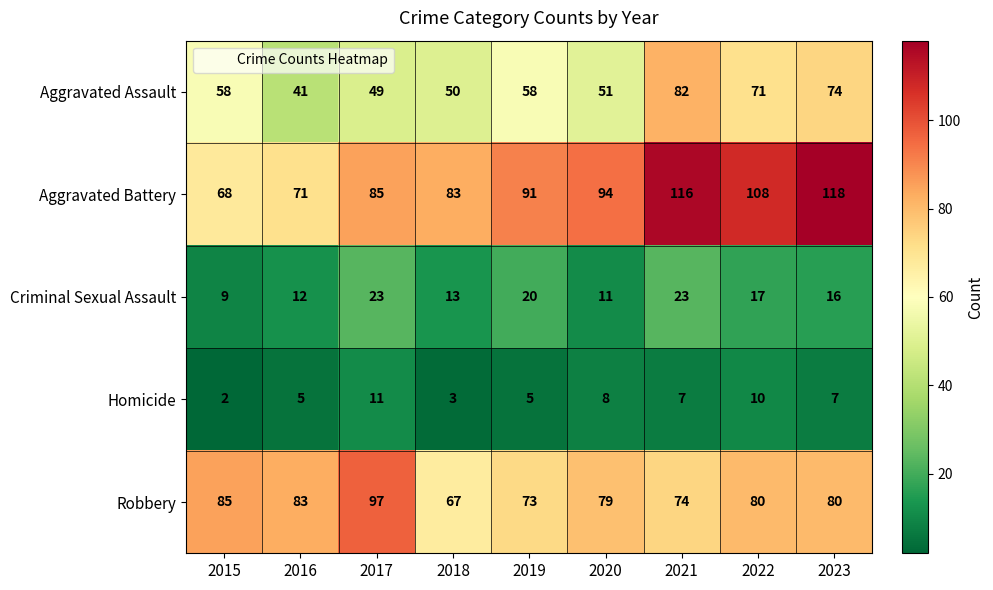

Is it true that Homicide equals 2 at 2015?

True